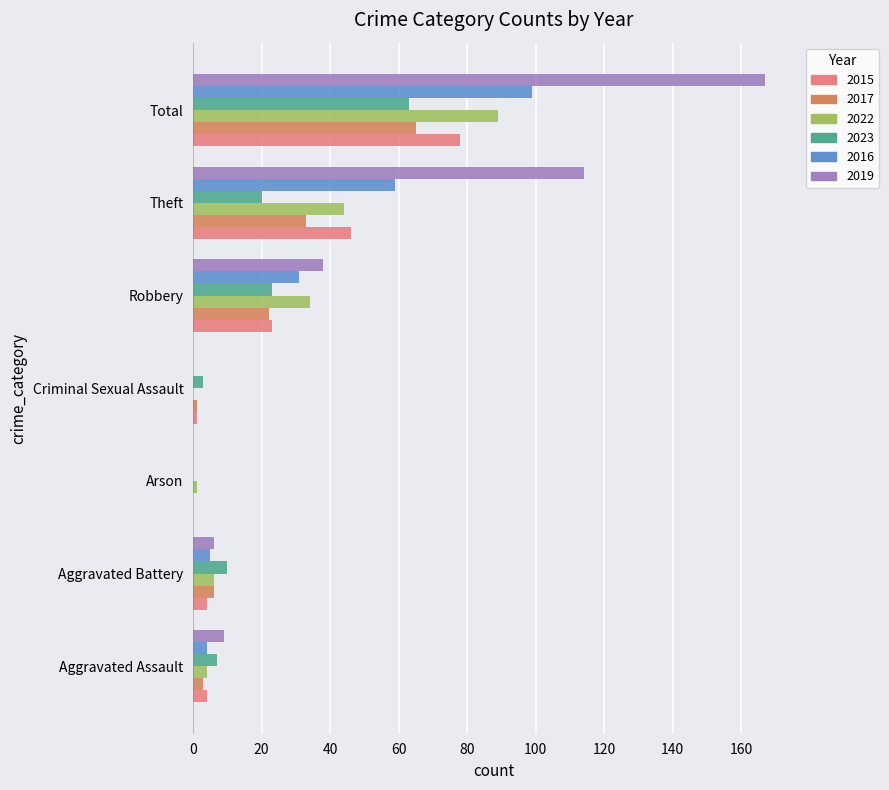

Where is 2015 nearest to the value 39?

Theft